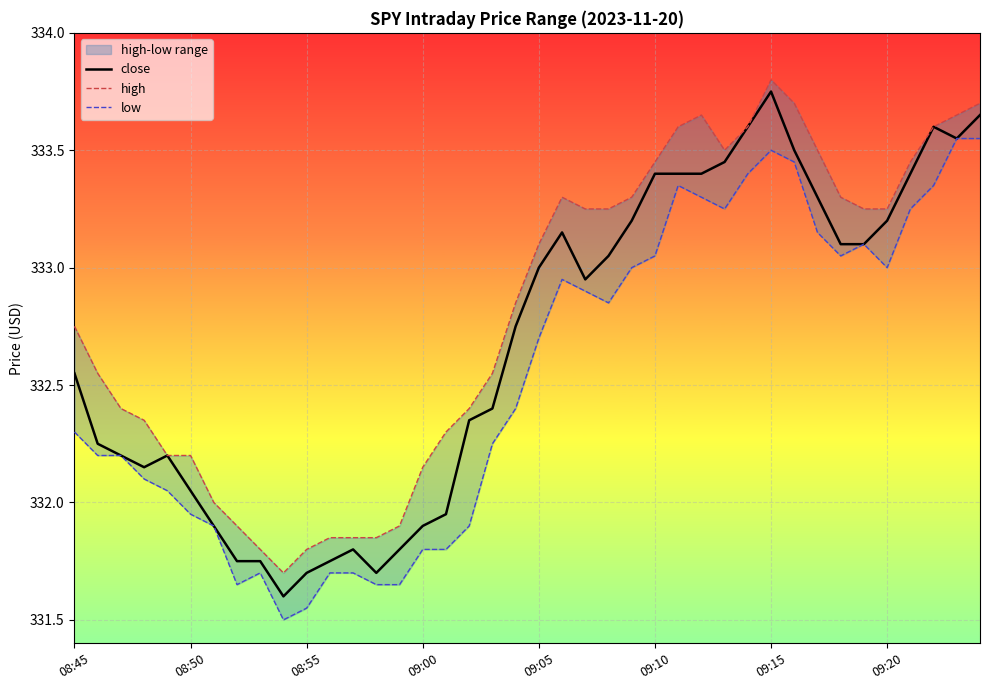

Where does the close series first go above 332?

08:45